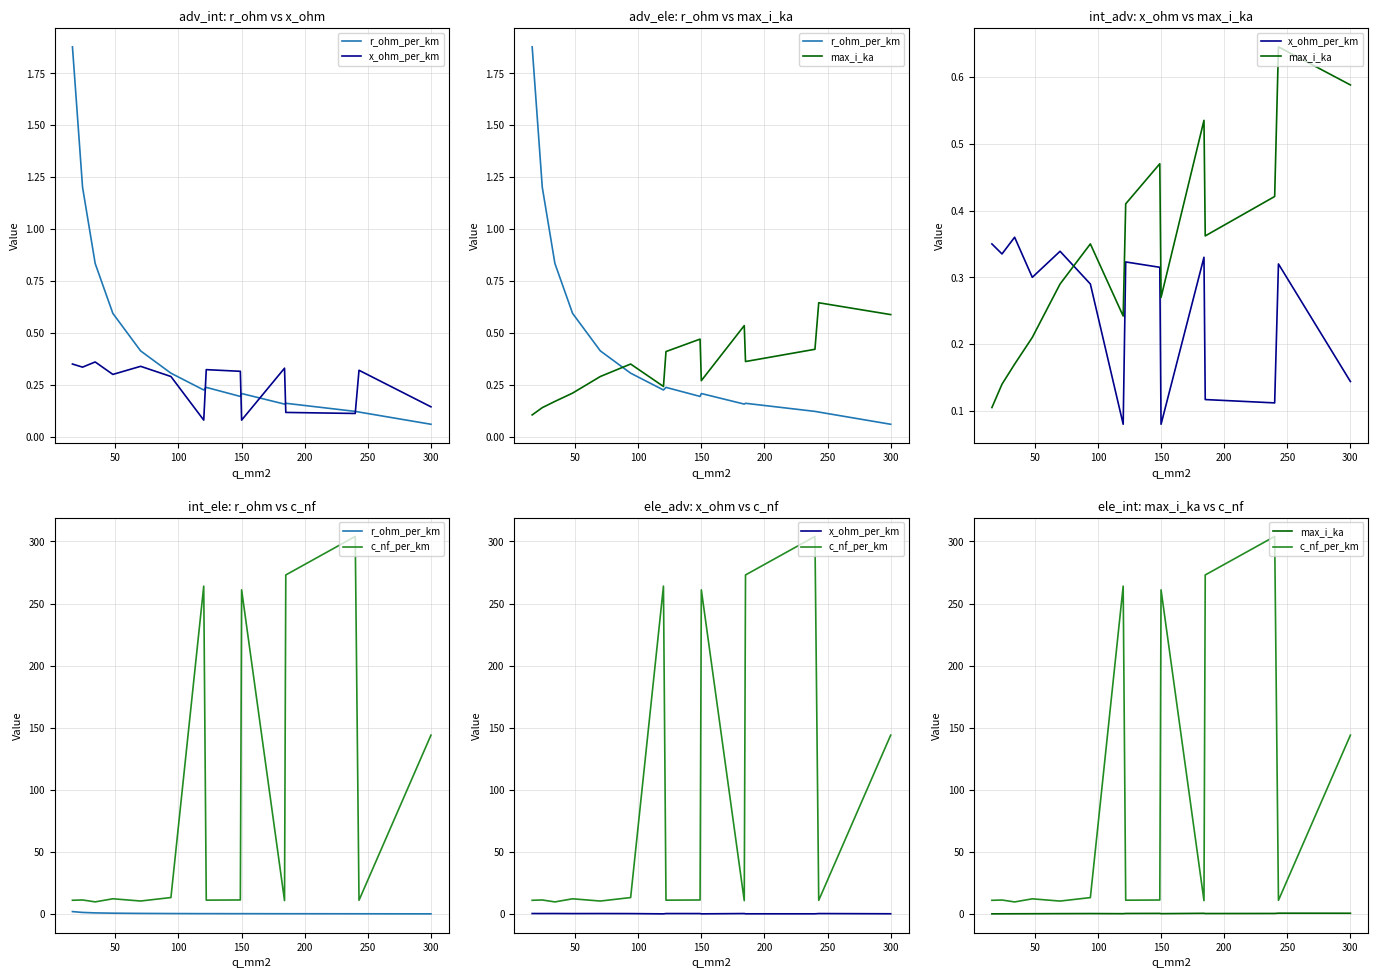

What is the sum of all x_ohm_per_km values?

3.8